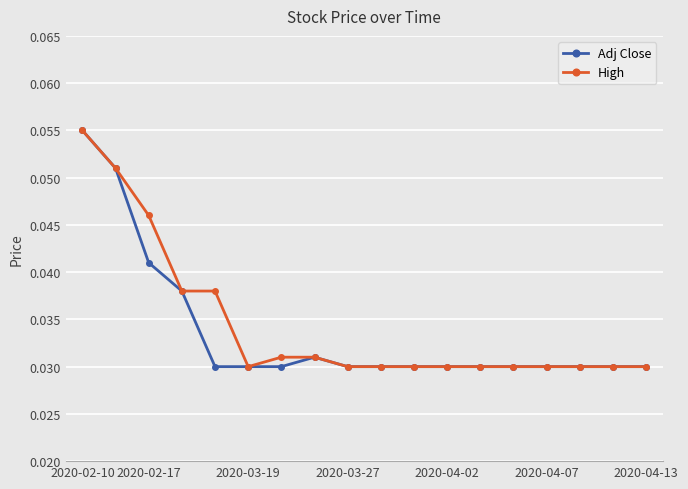

How many High values are between 0 and 1?

18